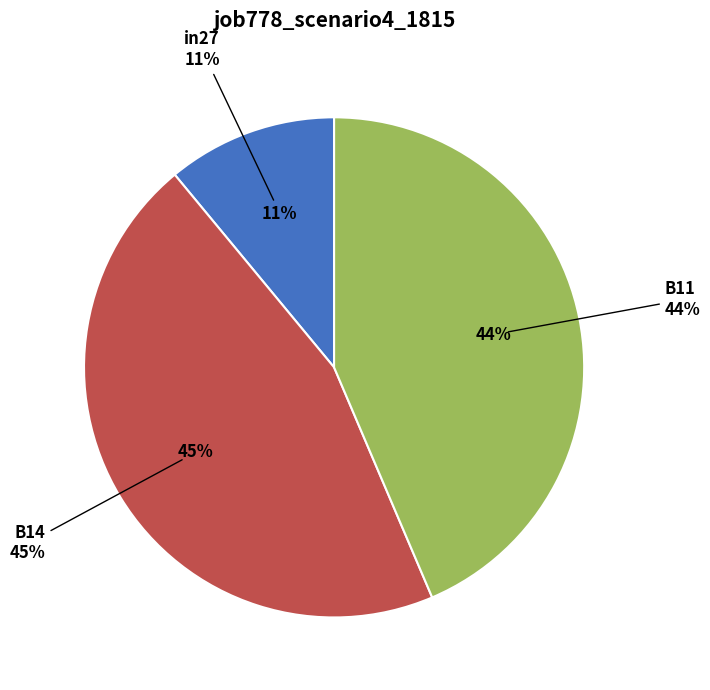

Is there a majority slice in this chart?

No